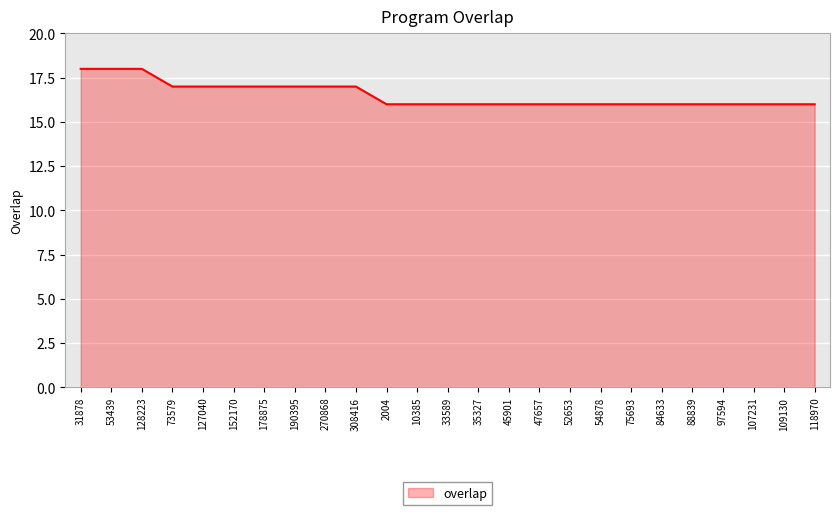

What is the smallest value displayed?

16